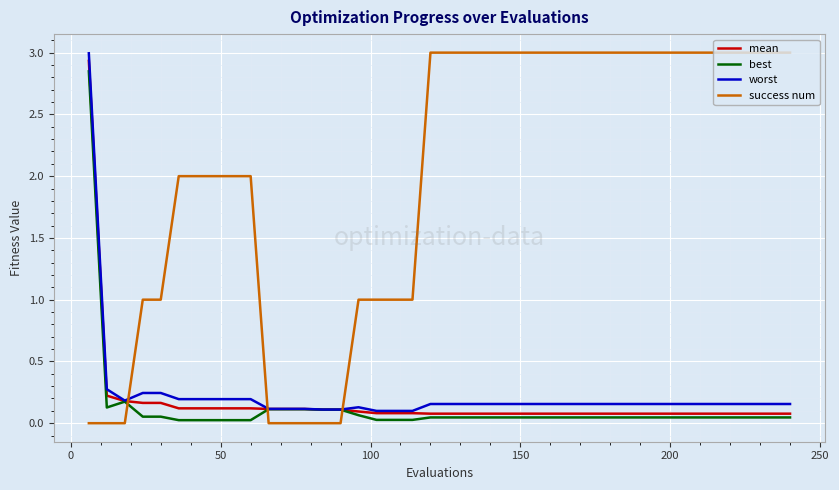

Count the success num values in the range 1 to 3.

32